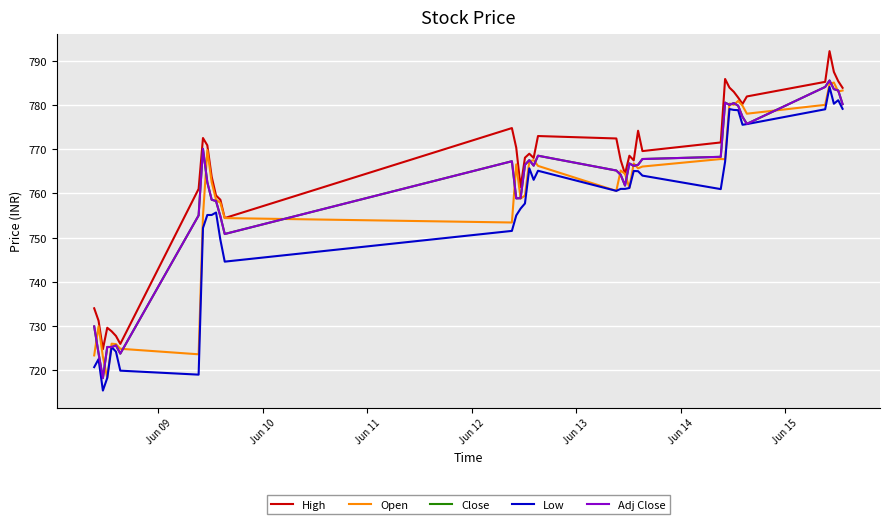

Does the chart have visible grid lines?

Yes